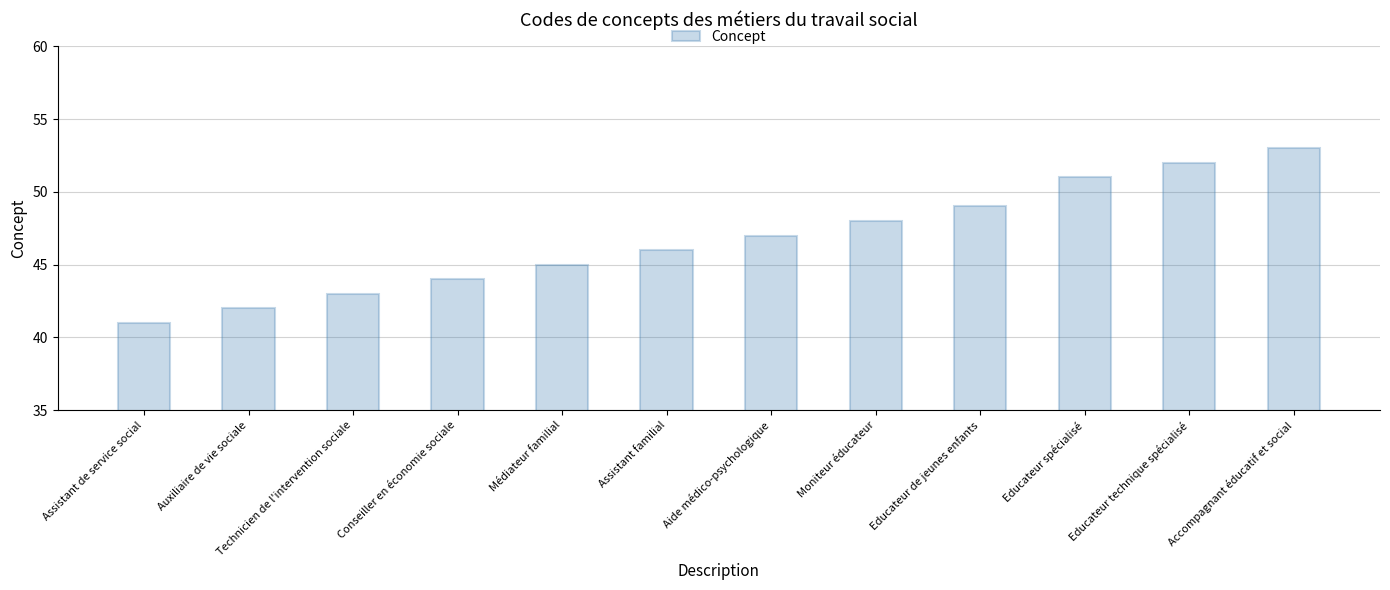

Reading left to right, extract all data points from this chart.

Assistant de service social=41	Auxiliaire de vie sociale=42	Technicien de l'intervention sociale=43	Conseiller en économie sociale=44	Médiateur familial=45	Assistant familial=46	Aide médico-psychologique=47	Moniteur éducateur=48	Educateur de jeunes enfants=49	Educateur spécialisé=51	Educateur technique spécialisé=52	Accompagnant éducatif et social=53